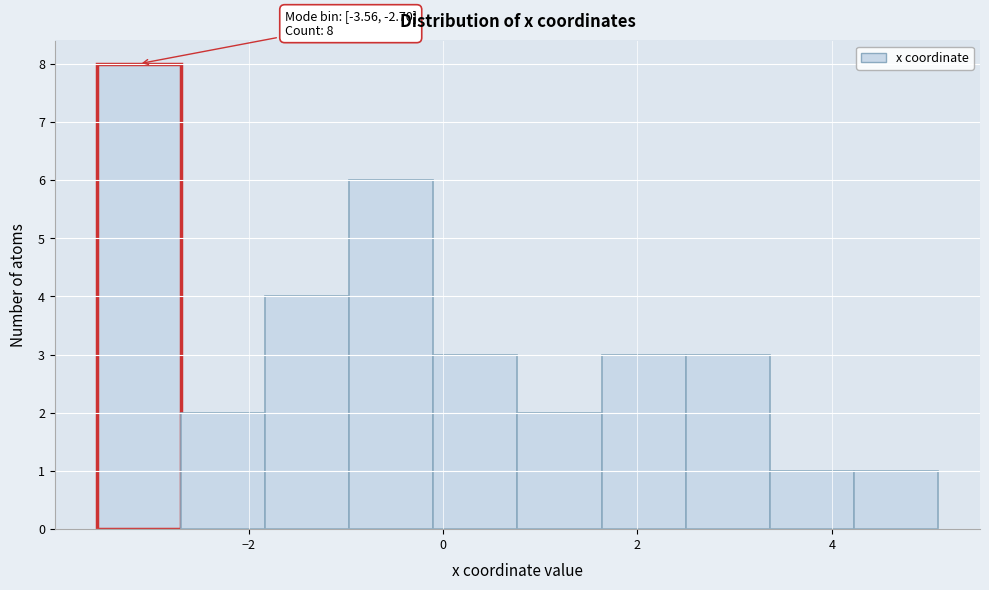

Over which range of the x-axis is the bar tallest?

-3.6 to -2.6